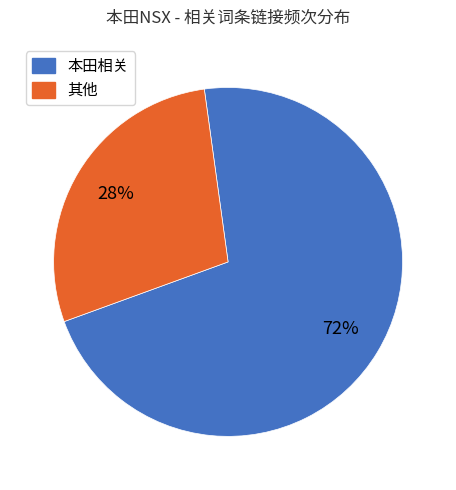

Does any single category account for the majority?

Yes